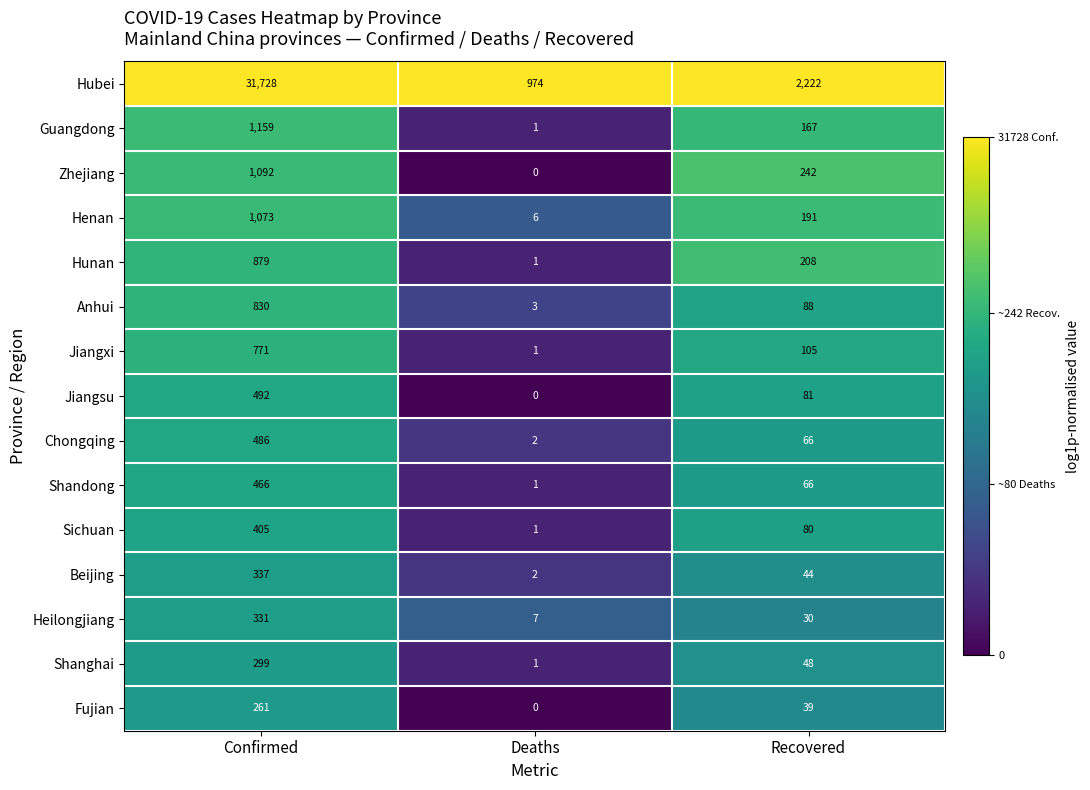

What is the highest value of the Chongqing series?

486